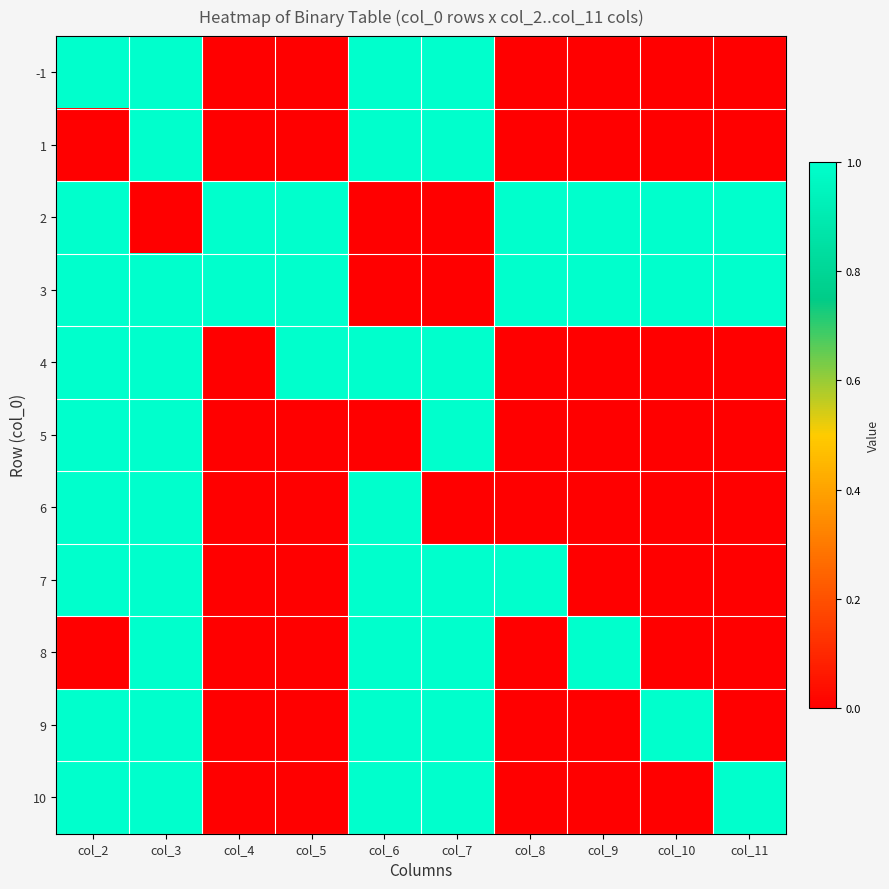

What is the greatest value displayed?

1